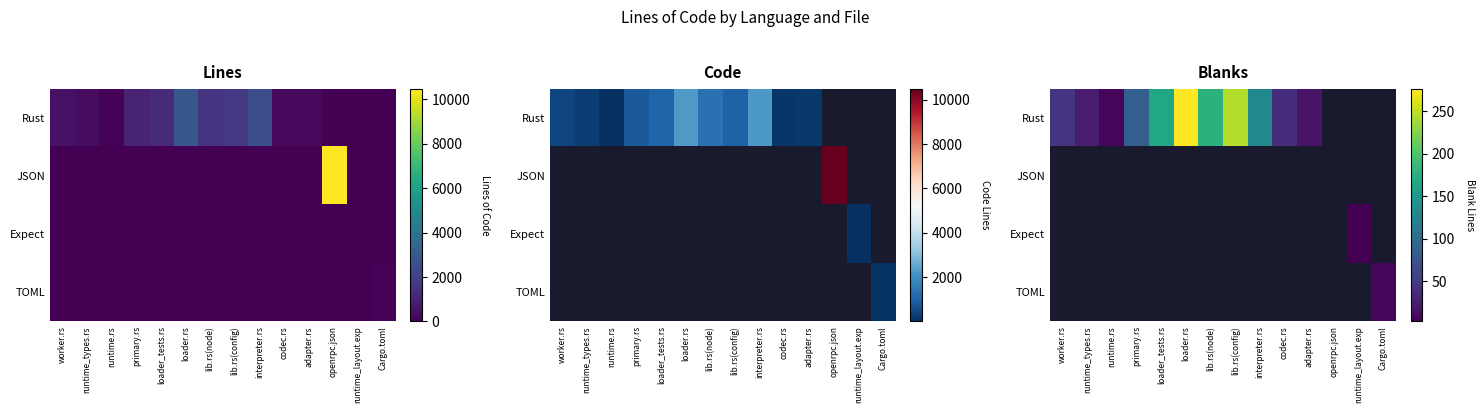

What is the difference between the second highest and second lowest values in the Rust series?

245